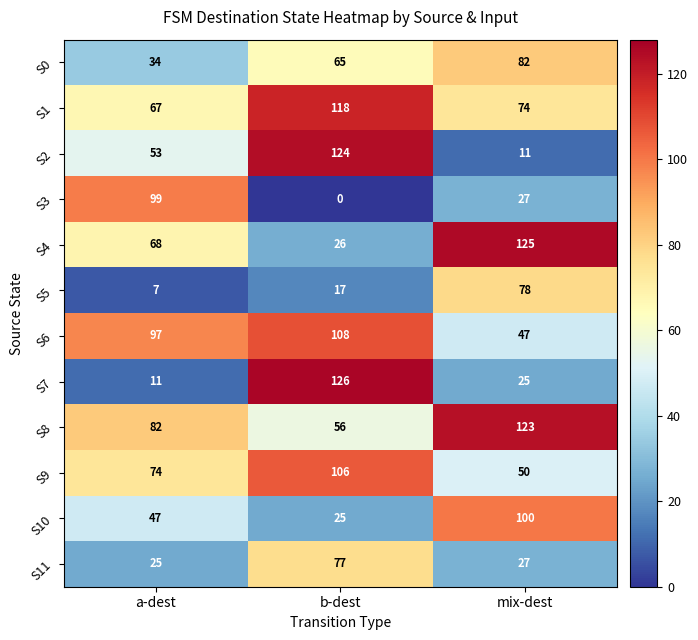

What is the difference between the maximum and minimum values in the S8 series?

67